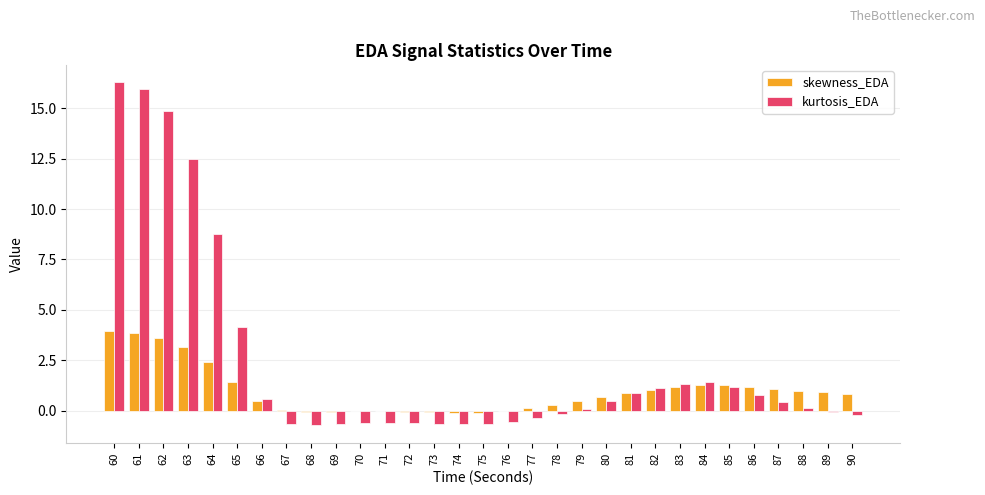

What is the sum of all skewness_EDA values?

30.3